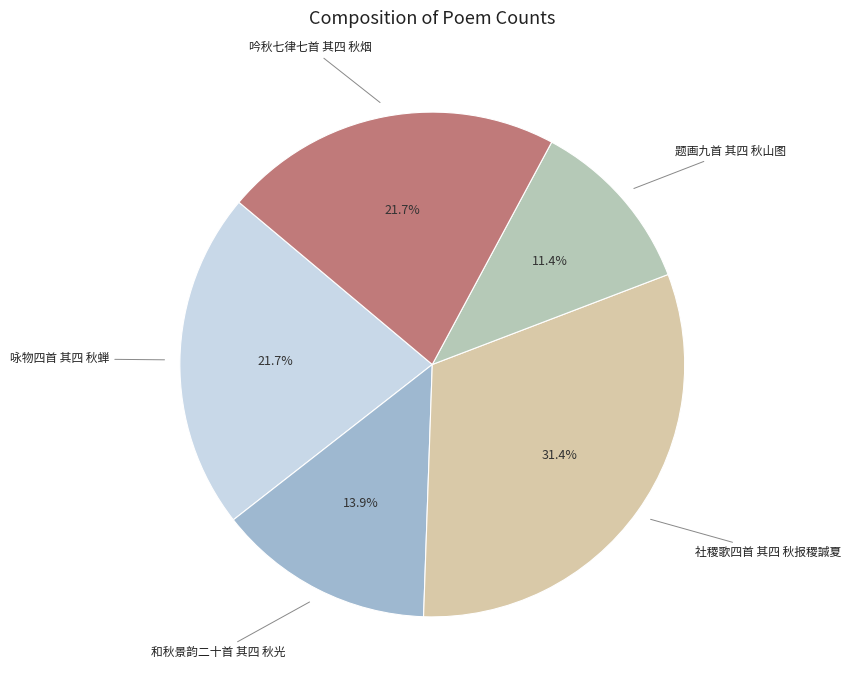

True or false: 题画九首 其四 秋山图 accounts for 11% of the total.

True